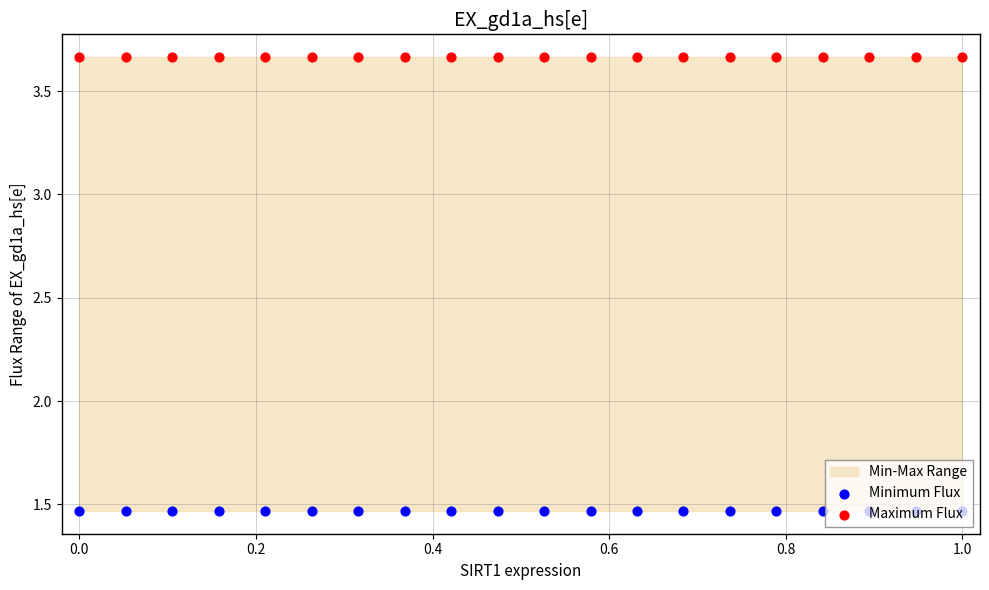

Which series reaches the minimum Y coordinate?

Minimum Flux